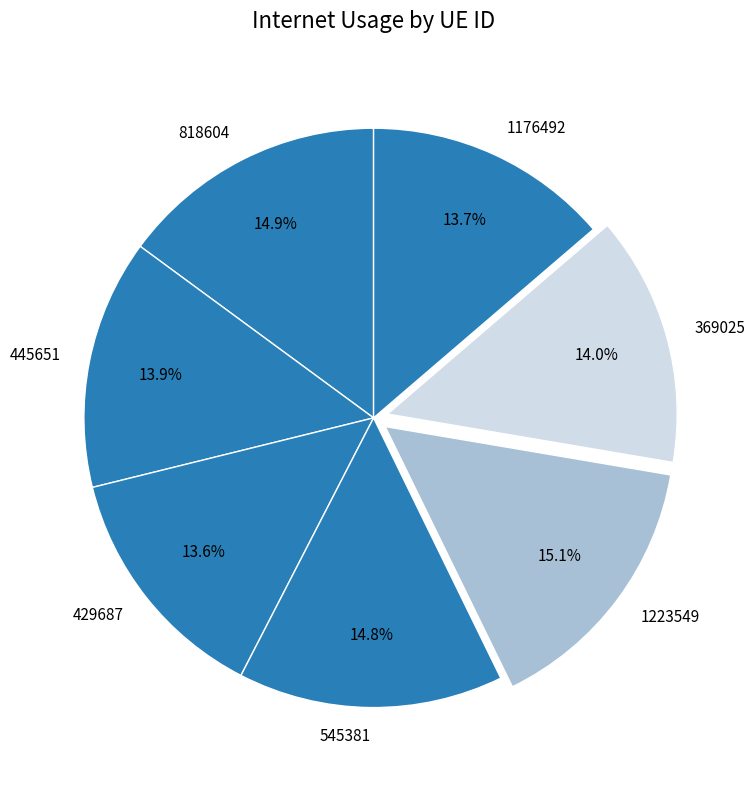

What percentage is the 1223549 slice, to the nearest percent?

15%